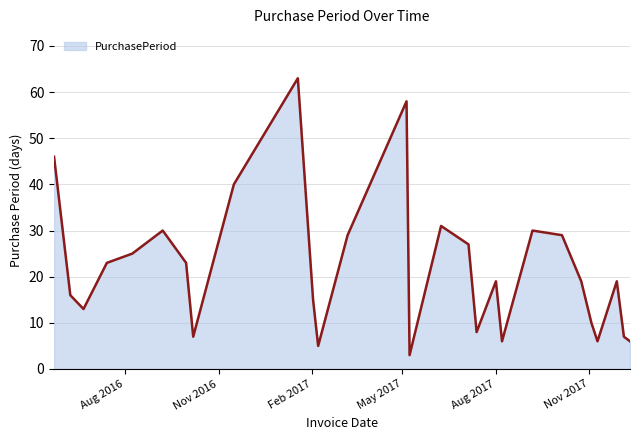

What is the maximum value shown in the chart?

63